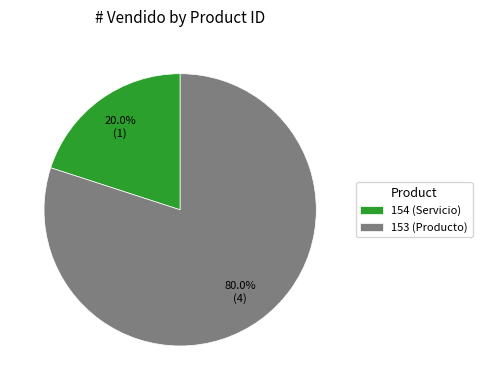

To the nearest percent, what is the average slice percentage?

50%